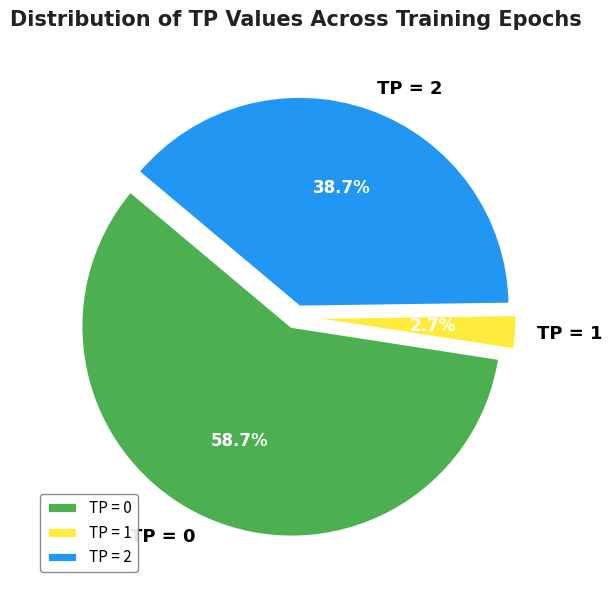

What is the majority slice?

TP = 0